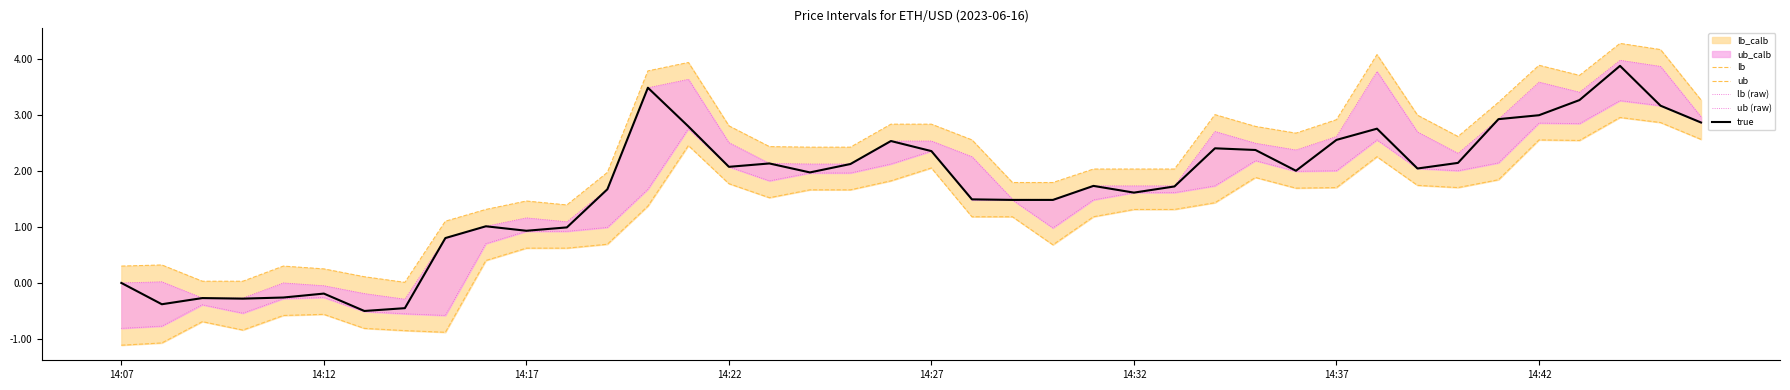

Reading right to left, what are all the values shown in this chart?

lb: 3.3	4.2	4.3	3.7	3.9	3.2	2.6	3.0	4.1	2.9	2.7	2.8	3.0	2.0	2.0	2.0	1.8	1.8	2.5	2.8	2.8	2.4	2.4	2.4	2.8	3.9	3.8	2.0	1.4	1.5	1.3	1.1	0.0	0.1	0.3	0.3	0.0	0.0	0.3	0.3
ub: 2.6	2.9	3.0	2.5	2.6	1.8	1.7	1.7	2.2	1.7	1.7	1.9	1.4	1.3	1.3	1.2	0.7	1.2	1.2	2.1	1.8	1.7	1.7	1.5	1.8	2.5	1.4	0.7	0.6	0.6	0.4	-0.9	-0.8	-0.8	-0.6	-0.6	-0.8	-0.7	-1.1	-1.1
lb (raw): 3.0	3.9	4.0	3.4	3.6	2.9	2.3	2.7	3.8	2.6	2.4	2.5	2.7	1.7	1.7	1.7	1.5	1.5	2.2	2.5	2.5	2.1	2.1	2.1	2.5	3.6	3.5	1.7	1.1	1.2	1.0	0.8	-0.3	-0.2	-0.0	0.0	-0.3	-0.3	0.0	0.0
ub (raw): 2.9	3.2	3.2	2.8	2.9	2.1	2.0	2.0	2.5	2.0	2.0	2.2	1.7	1.6	1.6	1.5	1.0	1.5	1.5	2.4	2.1	2.0	2.0	1.8	2.1	2.8	1.7	1.0	0.9	0.9	0.7	-0.6	-0.5	-0.5	-0.3	-0.3	-0.5	-0.4	-0.8	-0.8
true: 2.9	3.2	3.9	3.3	3.0	2.9	2.1	2.0	2.8	2.5	2.0	2.4	2.4	1.7	1.6	1.7	1.5	1.5	1.5	2.4	2.5	2.1	2.0	2.1	2.1	2.8	3.5	1.7	1.0	0.9	1.0	0.8	-0.5	-0.5	-0.2	-0.3	-0.3	-0.3	-0.4	0.0